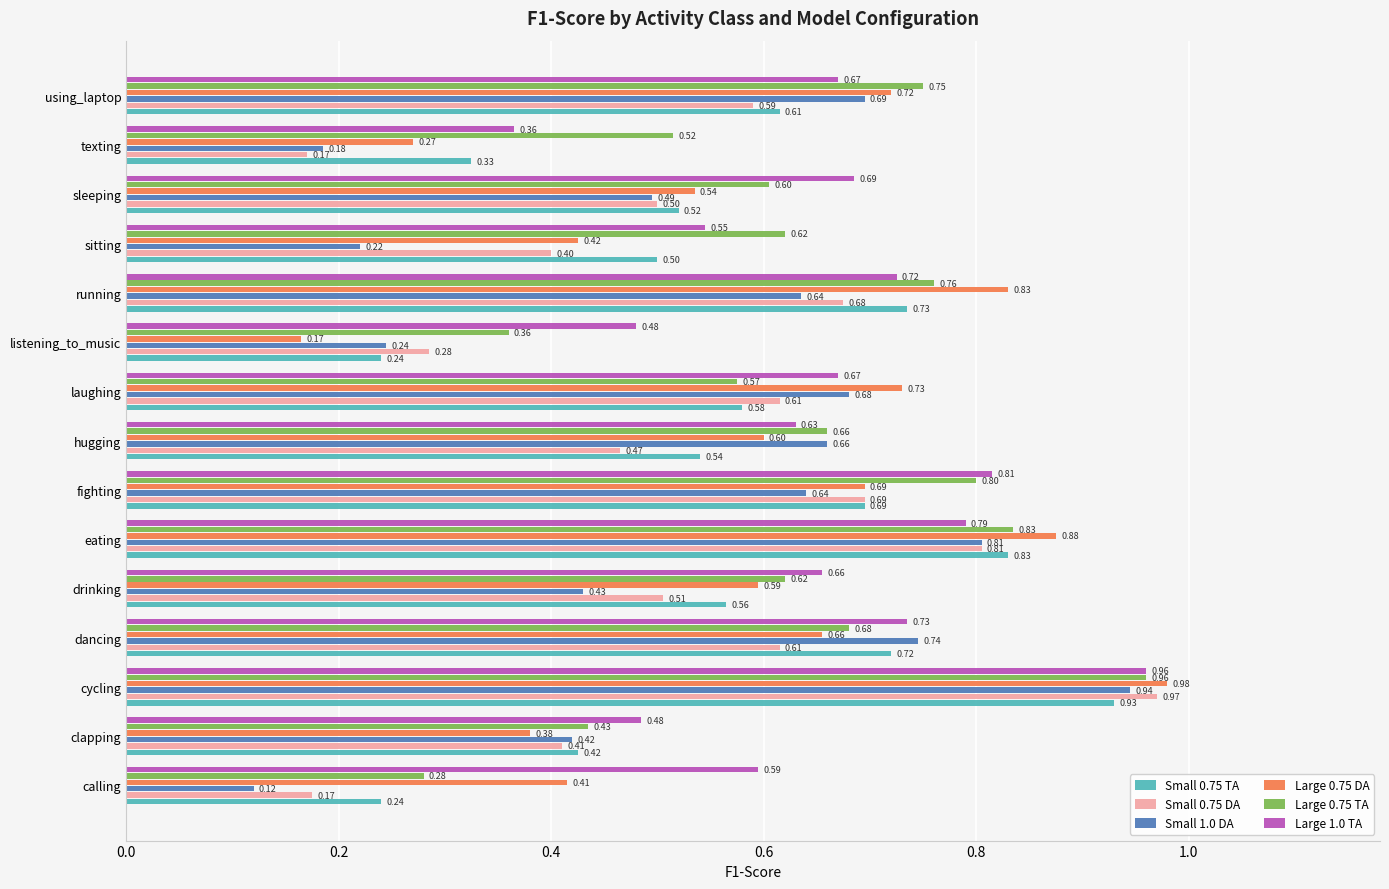

What is the difference between the Small 1.0 DA values at texting and laughing?

0.5